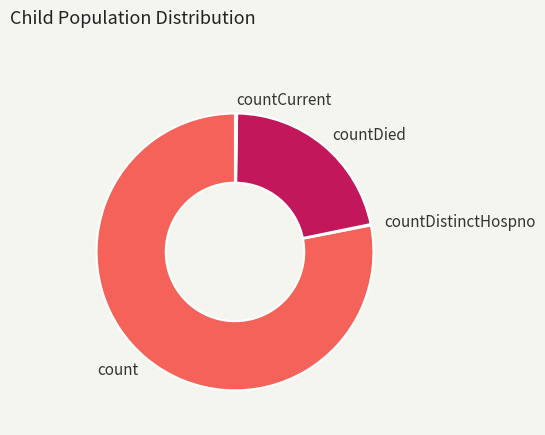

Which slice is the largest?

count